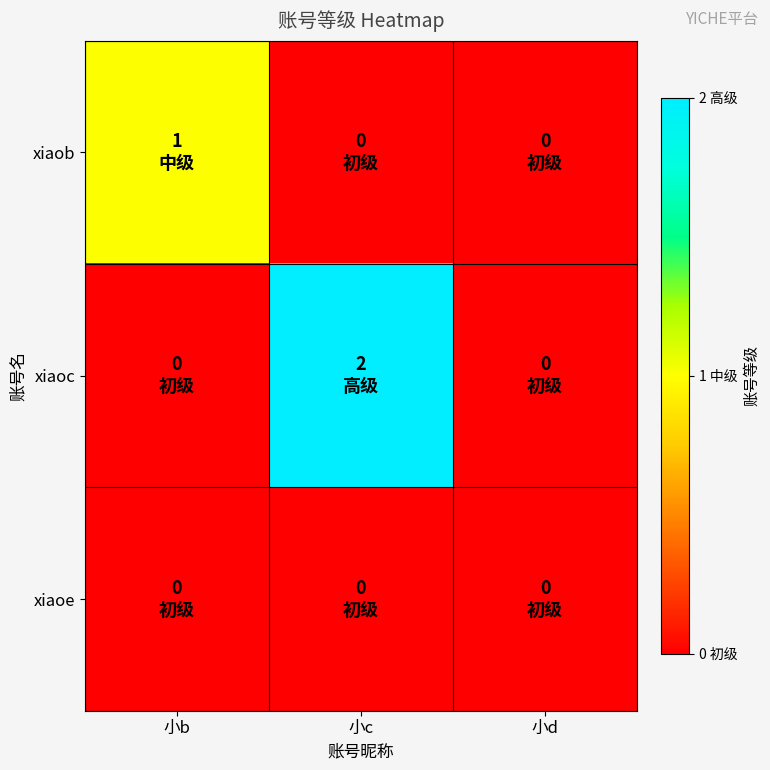

At how many categories does at least one series exceed 0?

2